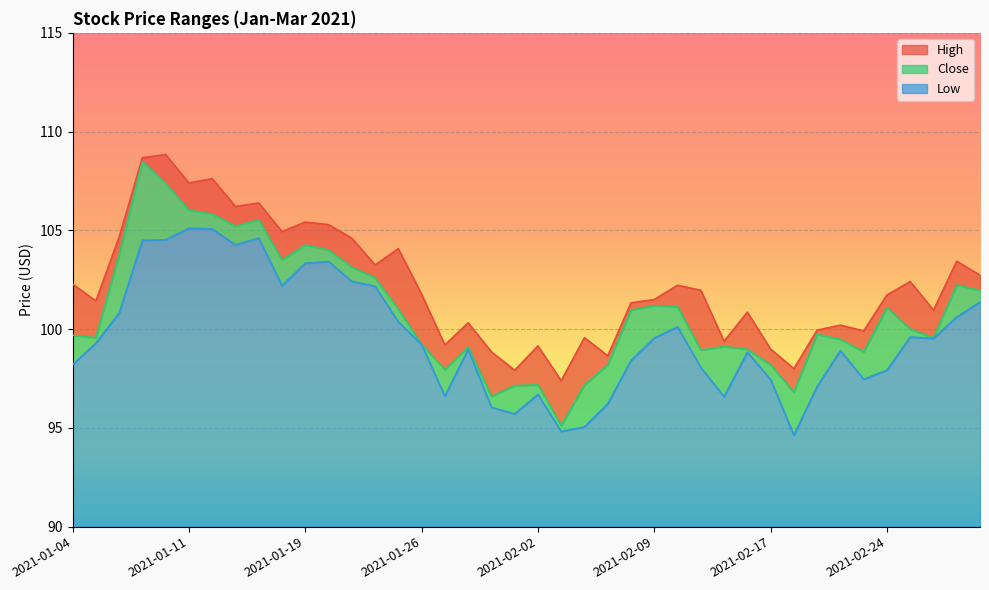

Reading right to left, extract all data points from this chart.

High: 102.7	103.4	101.0	102.4	101.7	99.9	100.2	99.9	98.0	99.0	100.9	99.4	102.0	102.2	101.5	101.3	98.7	99.6	97.4	99.2	97.9	98.8	100.3	99.2	101.8	104.1	103.2	104.6	105.3	105.4	104.9	106.4	106.2	107.6	107.4	108.8	108.7	104.7	101.4	102.3
Close: 102.0	102.2	99.6	100.0	101.1	98.8	99.5	99.7	96.8	98.2	99.0	99.1	98.9	101.1	101.2	101.0	98.2	97.2	95.1	97.2	97.1	96.6	99.1	97.9	99.2	101.0	102.6	103.1	104.0	104.3	103.5	105.5	105.2	105.8	106.0	107.4	108.5	103.8	99.6	99.7
Low: 101.4	100.6	99.5	99.6	97.9	97.5	98.9	97.1	94.6	97.4	98.8	96.6	98.1	100.1	99.6	98.4	96.2	95.1	94.8	96.7	95.7	96.0	99.0	96.6	99.2	100.4	102.2	102.4	103.4	103.3	102.2	104.6	104.3	105.1	105.1	104.5	104.5	100.8	99.3	98.2